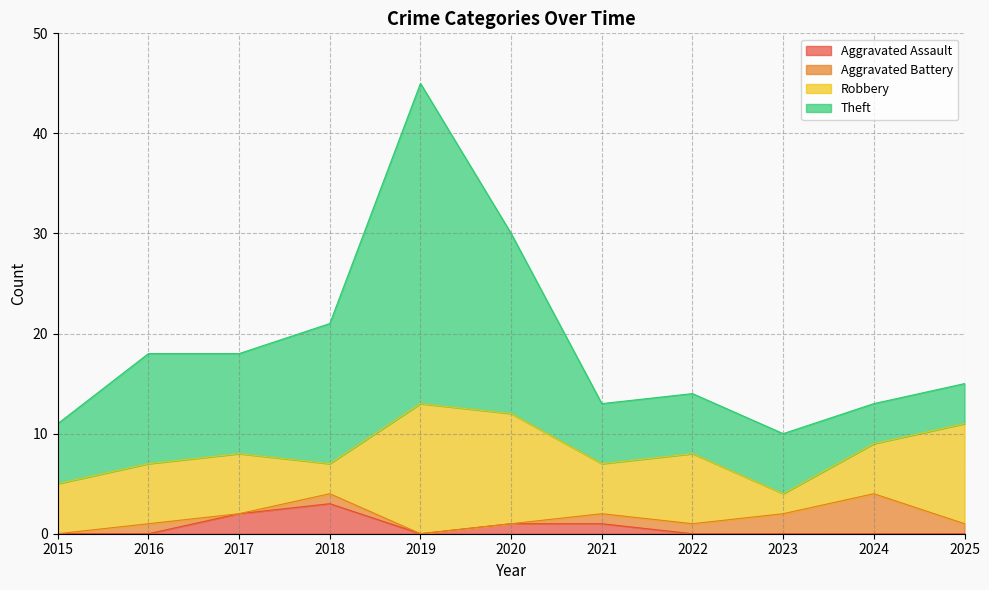

The Theft series shows 9 at 2020. True or false?

False